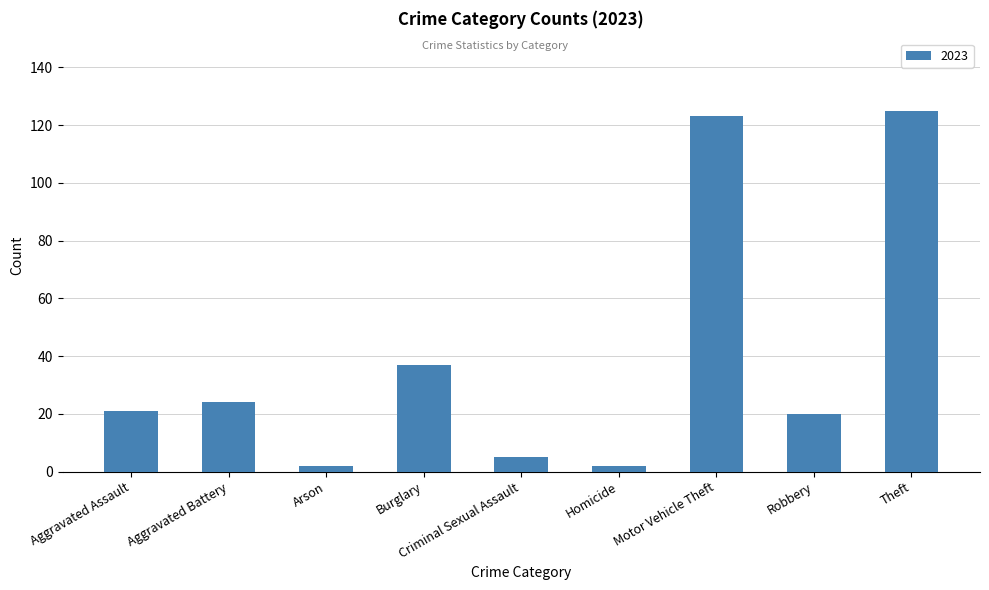

What is the approximate value at Burglary?

37